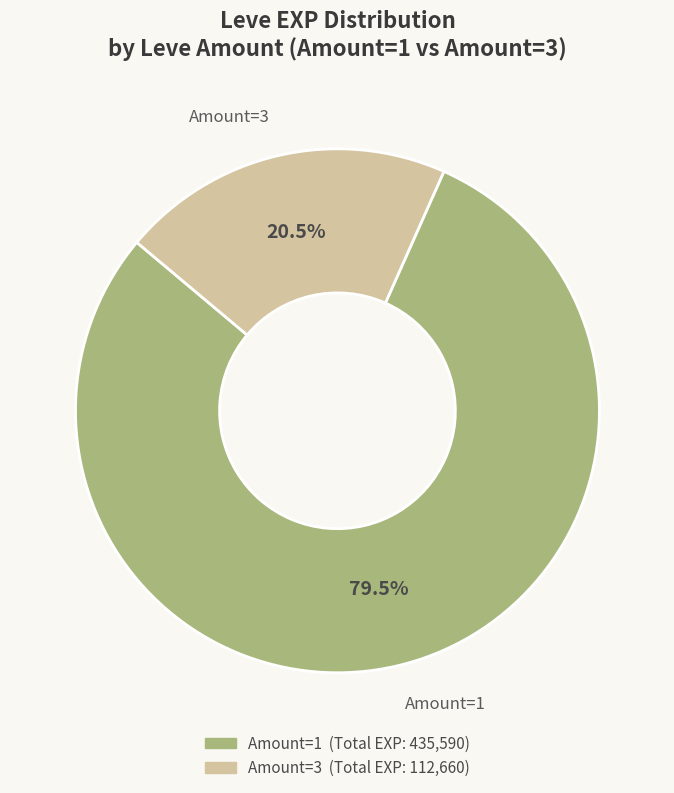

Rank the categories by value from lowest to highest.

Amount=3, Amount=1